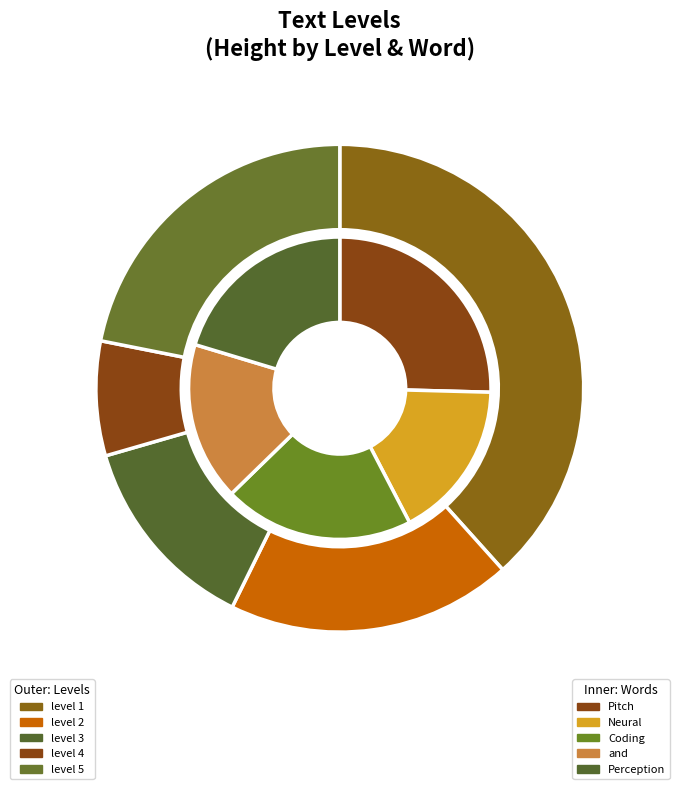

The and slice represents 28% of the pie. True or false?

False